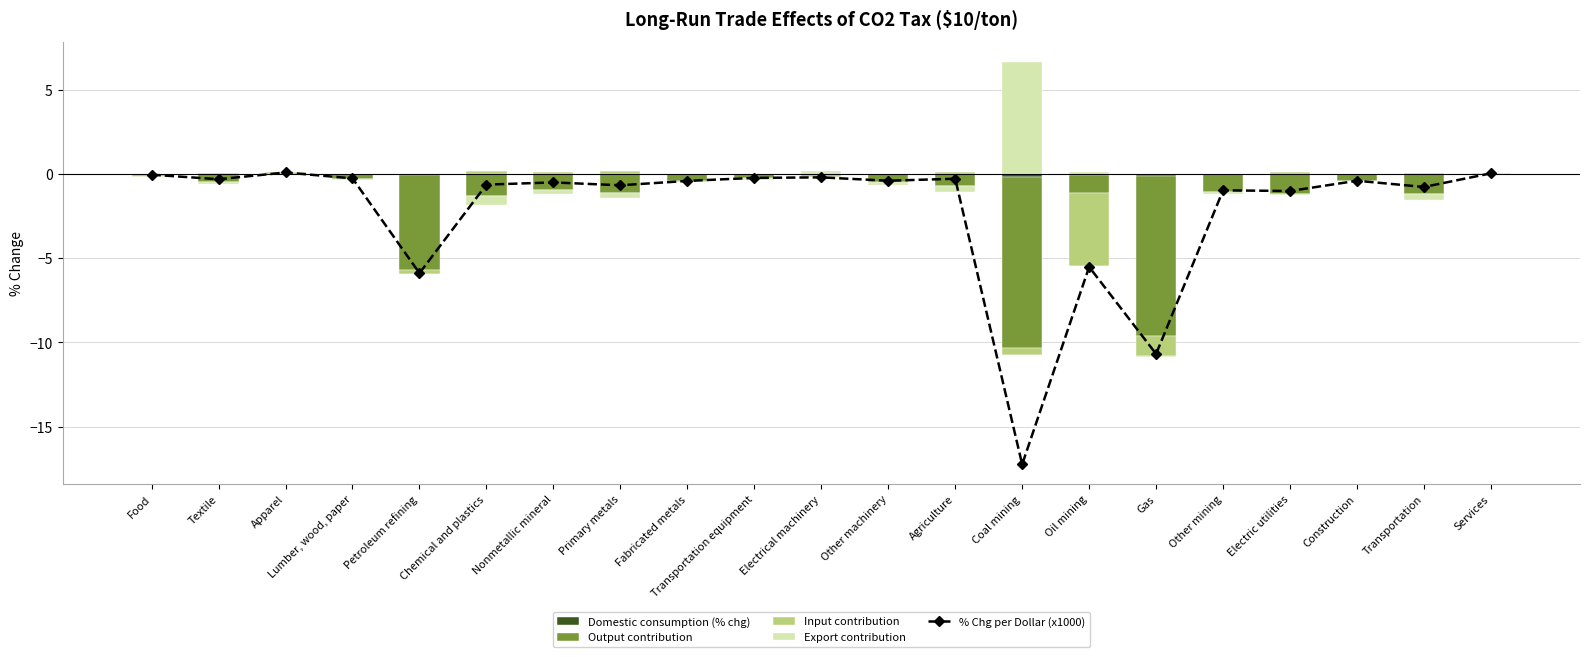

The Domestic consumption (% chg) series shows 0.0 at Lumber, wood, paper. True or false?

True